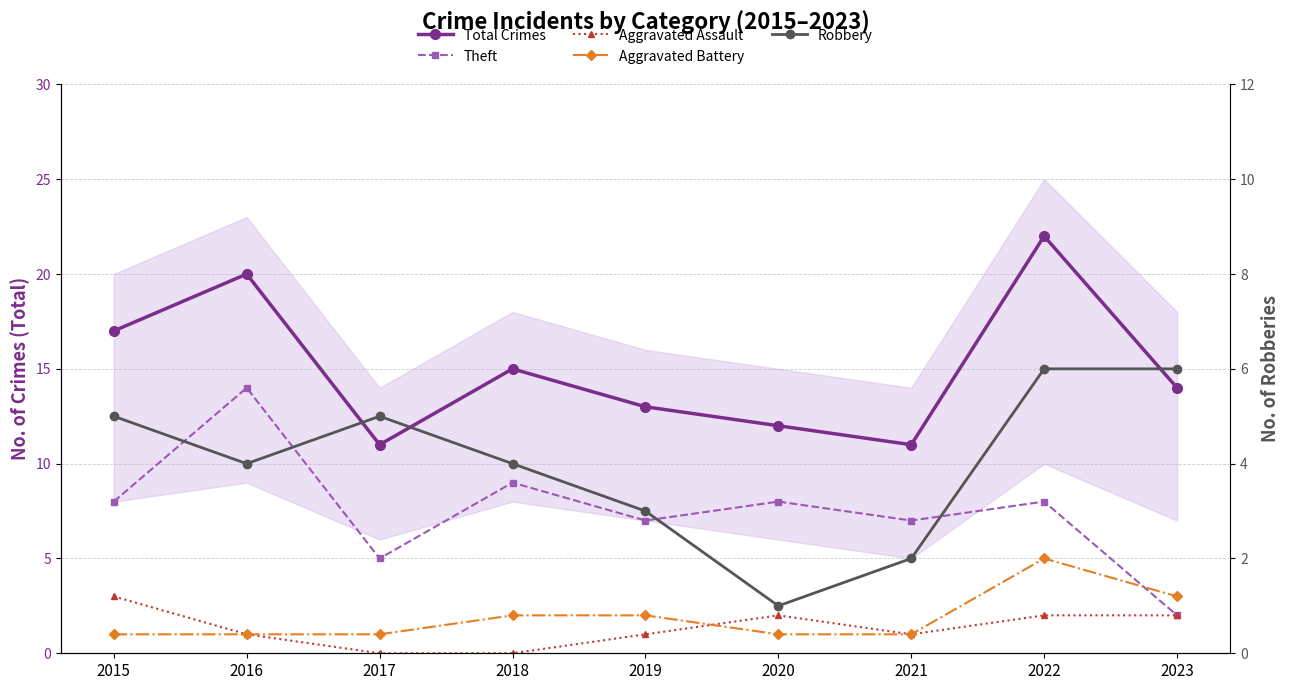

How many lines are shown in the chart?

5